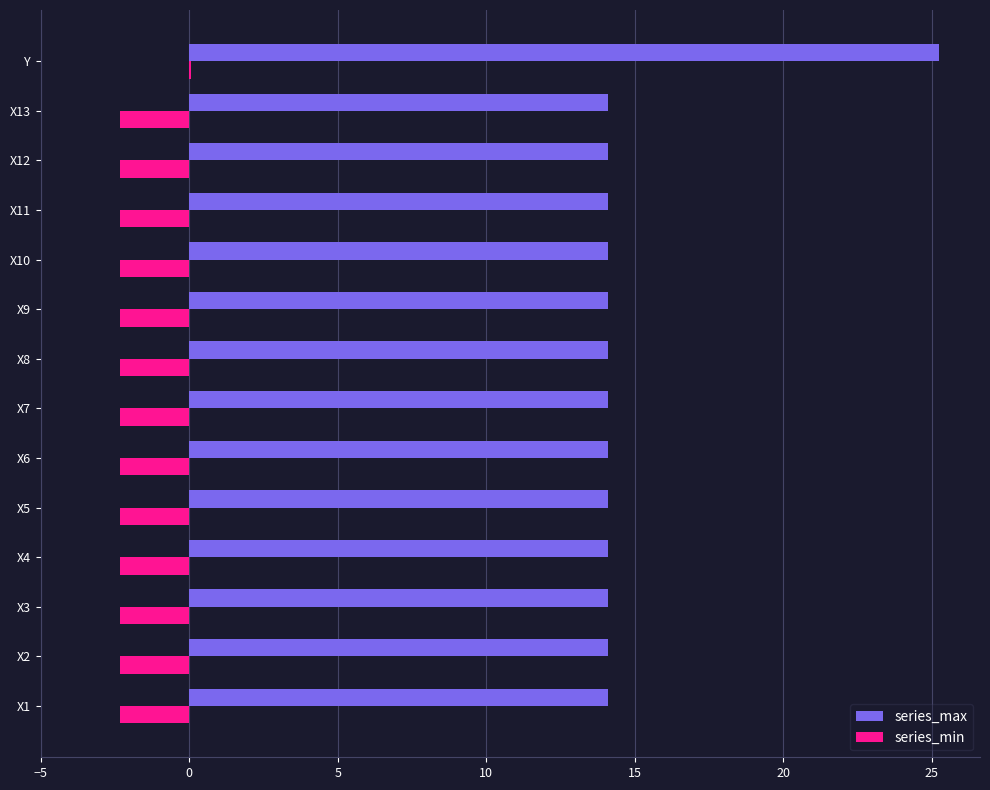

Between X12 and Y, which series saw the biggest shift?

series_max